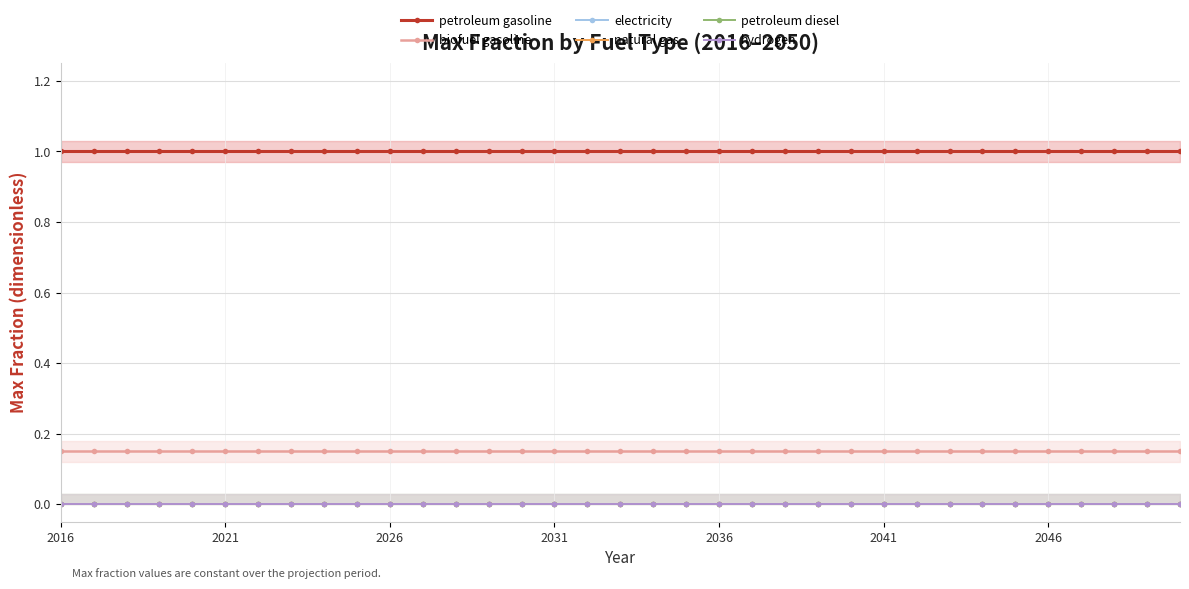

Reading left to right, list all the values displayed in this chart.

petroleum gasoline: 1.0	1.0	1.0	1.0	1.0	1.0	1.0	1.0	1.0	1.0	1.0	1.0	1.0	1.0	1.0	1.0	1.0	1.0	1.0	1.0	1.0	1.0	1.0	1.0	1.0	1.0	1.0	1.0	1.0	1.0	1.0	1.0	1.0	1.0	1.0
biofuel gasoline: 0.1	0.1	0.1	0.1	0.1	0.1	0.1	0.1	0.1	0.1	0.1	0.1	0.1	0.1	0.1	0.1	0.1	0.1	0.1	0.1	0.1	0.1	0.1	0.1	0.1	0.1	0.1	0.1	0.1	0.1	0.1	0.1	0.1	0.1	0.1
electricity: 0.0	0.0	0.0	0.0	0.0	0.0	0.0	0.0	0.0	0.0	0.0	0.0	0.0	0.0	0.0	0.0	0.0	0.0	0.0	0.0	0.0	0.0	0.0	0.0	0.0	0.0	0.0	0.0	0.0	0.0	0.0	0.0	0.0	0.0	0.0
natural gas: 0.0	0.0	0.0	0.0	0.0	0.0	0.0	0.0	0.0	0.0	0.0	0.0	0.0	0.0	0.0	0.0	0.0	0.0	0.0	0.0	0.0	0.0	0.0	0.0	0.0	0.0	0.0	0.0	0.0	0.0	0.0	0.0	0.0	0.0	0.0
petroleum diesel: 0.0	0.0	0.0	0.0	0.0	0.0	0.0	0.0	0.0	0.0	0.0	0.0	0.0	0.0	0.0	0.0	0.0	0.0	0.0	0.0	0.0	0.0	0.0	0.0	0.0	0.0	0.0	0.0	0.0	0.0	0.0	0.0	0.0	0.0	0.0
hydrogen: 0.0	0.0	0.0	0.0	0.0	0.0	0.0	0.0	0.0	0.0	0.0	0.0	0.0	0.0	0.0	0.0	0.0	0.0	0.0	0.0	0.0	0.0	0.0	0.0	0.0	0.0	0.0	0.0	0.0	0.0	0.0	0.0	0.0	0.0	0.0